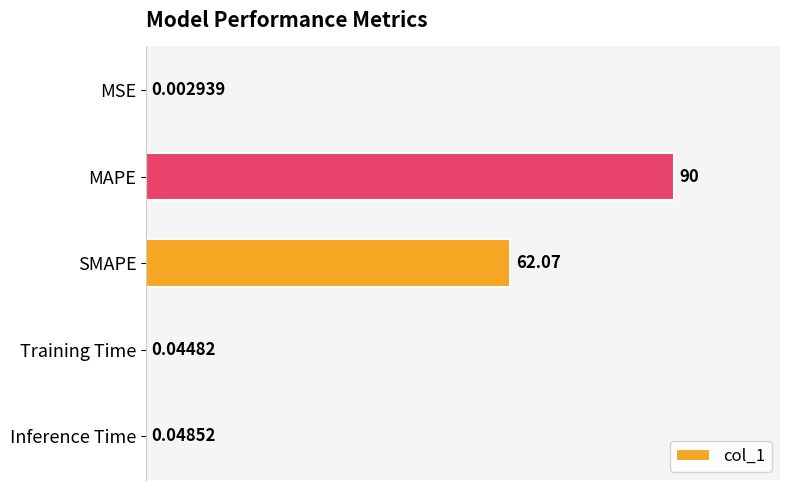

What is the sum of all values?

152.2